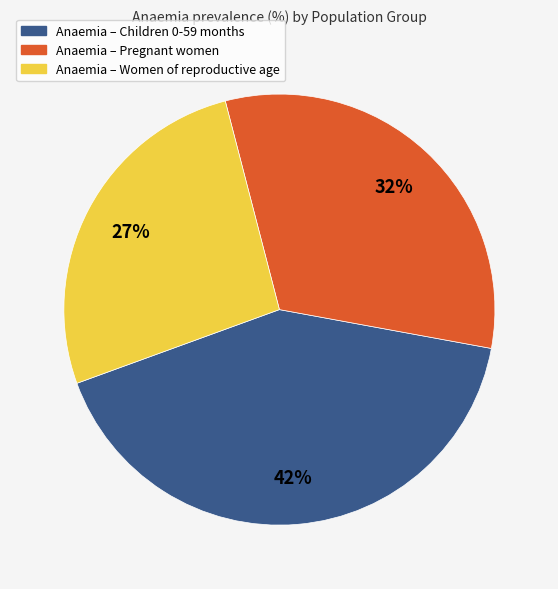

To the nearest percent, what is the difference between the largest and smallest slice percentages?

15%